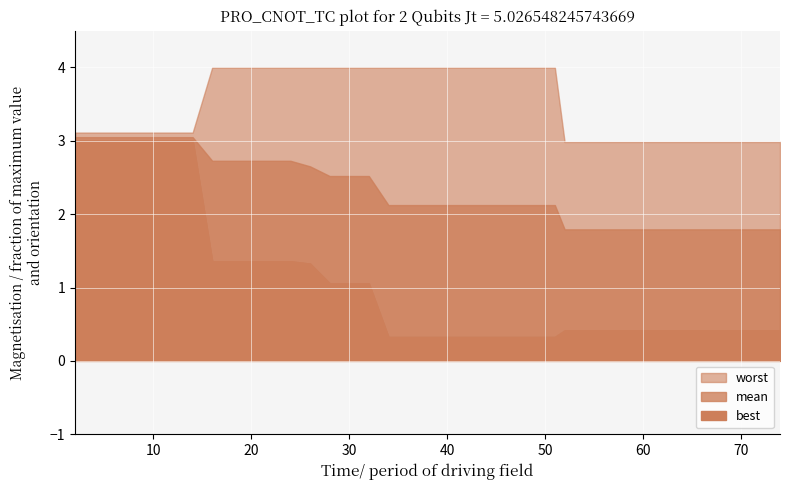

What is the spread (max minus min) of values at 4?

0.1